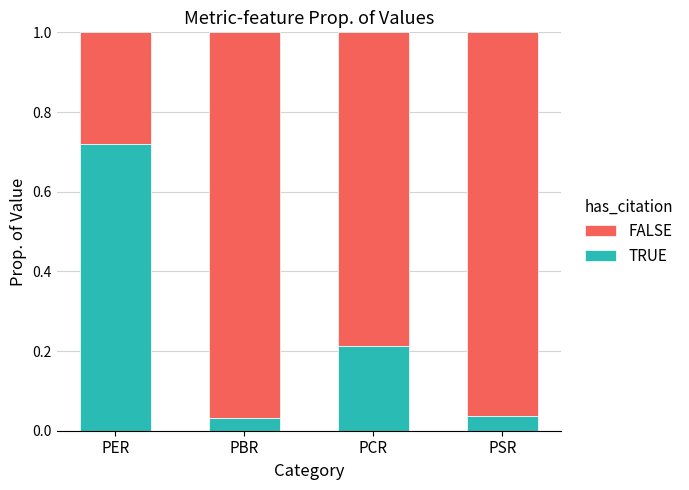

How many data points does each series have?

4